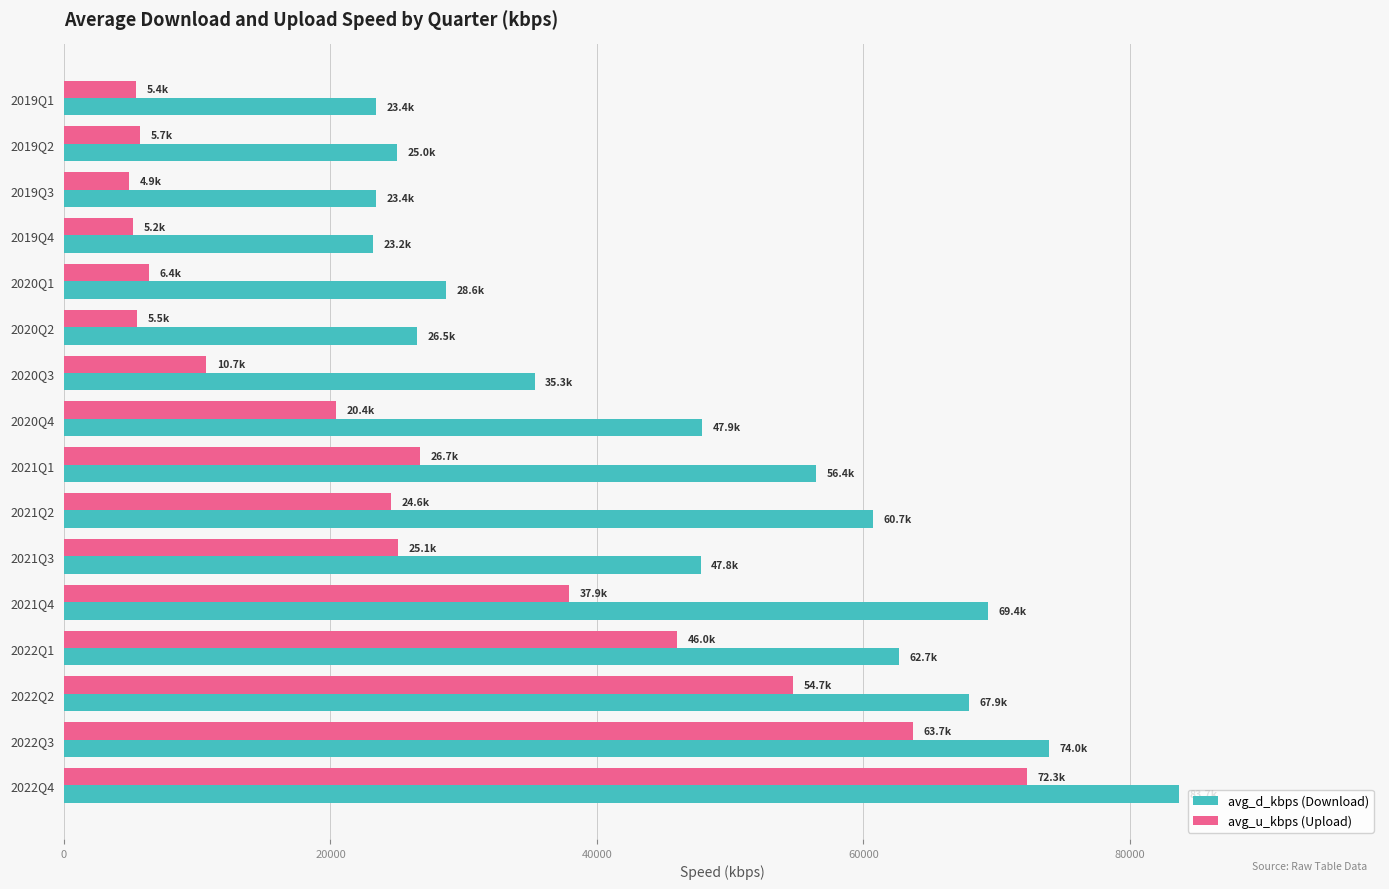

At which category does the chart reach its peak across all series?

2022Q4